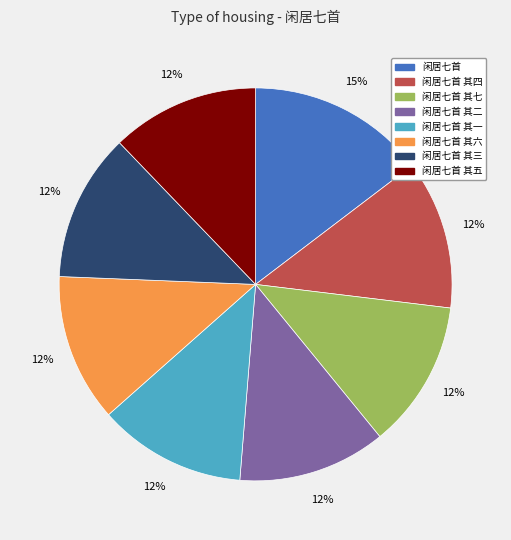

To the nearest percent, what is the average slice percentage?

12%